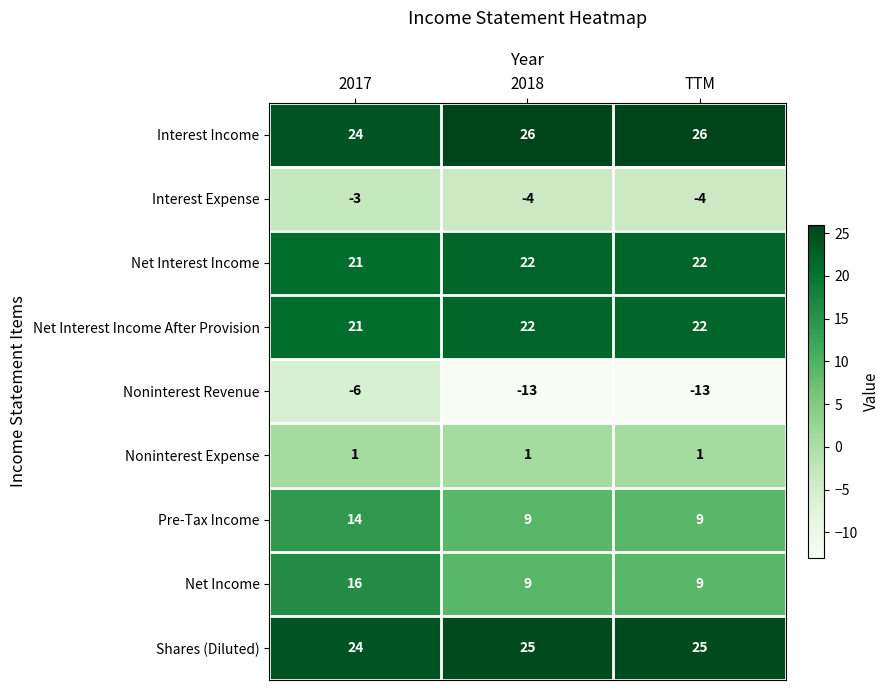

What is the difference between the highest and lowest values at TTM?

39